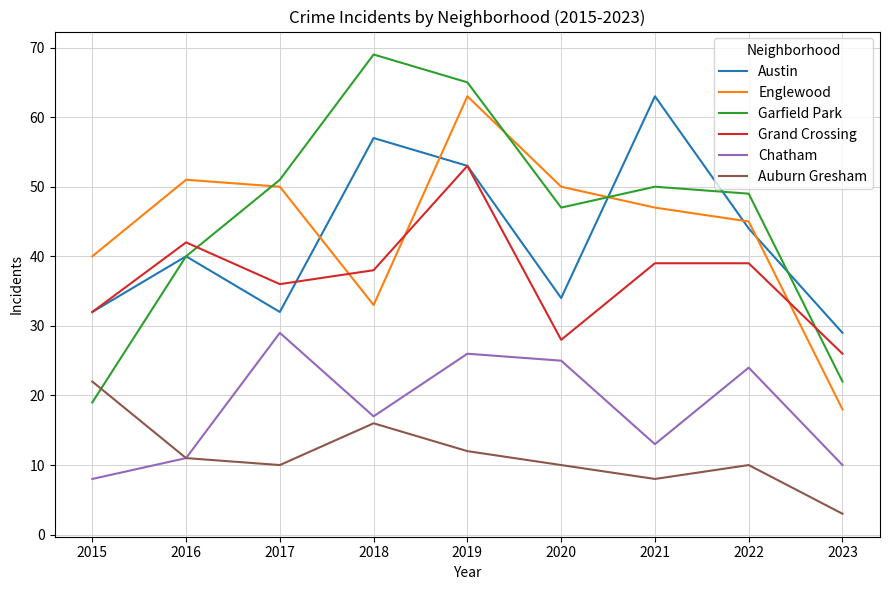

True or false: Englewood and Austin cross at least once.

True